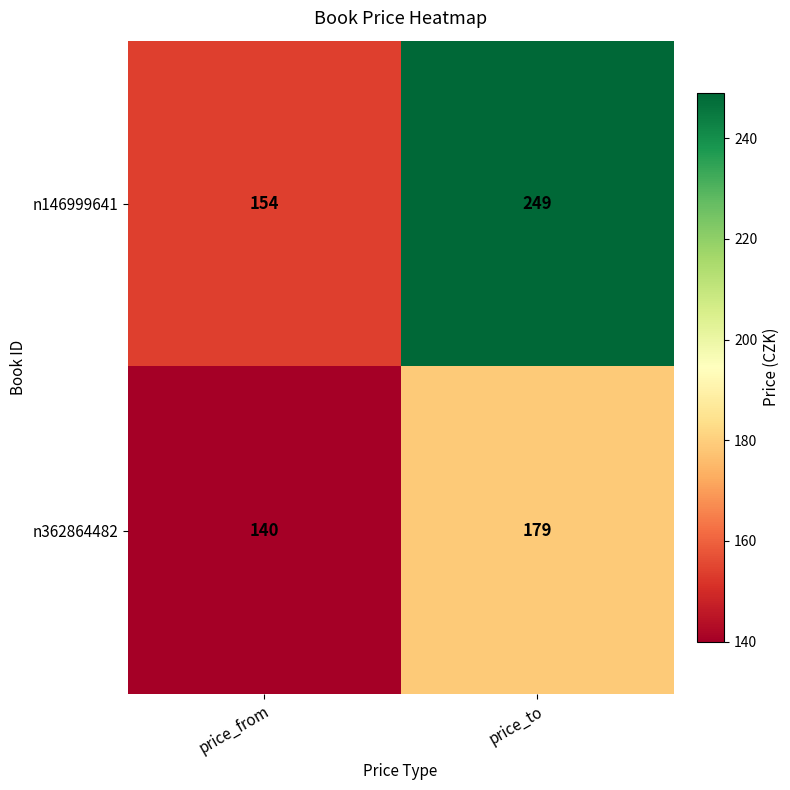

How many data points in n146999641 are less than 249?

1